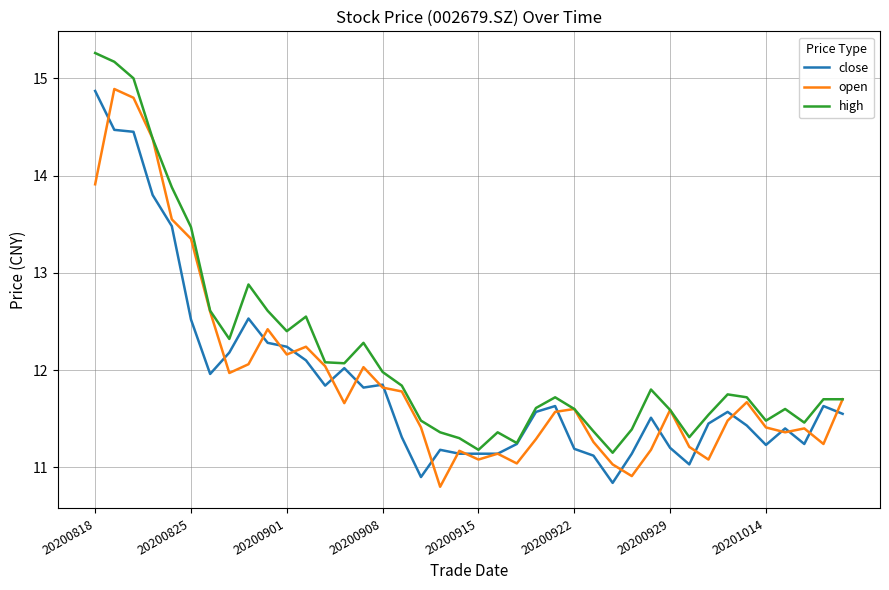

Which series has the largest total across all categories?

high